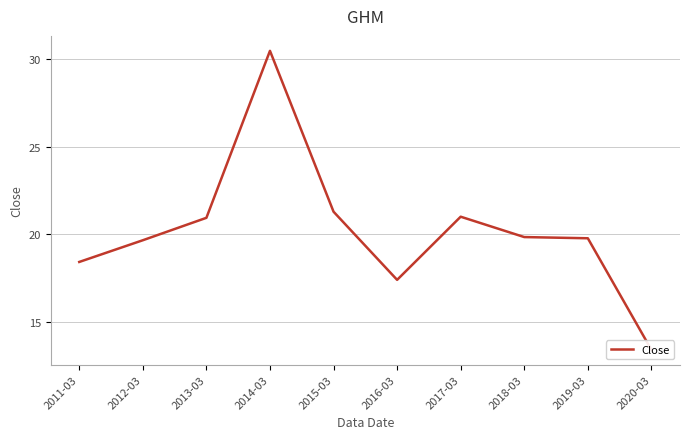

How many lines are shown in the chart?

1